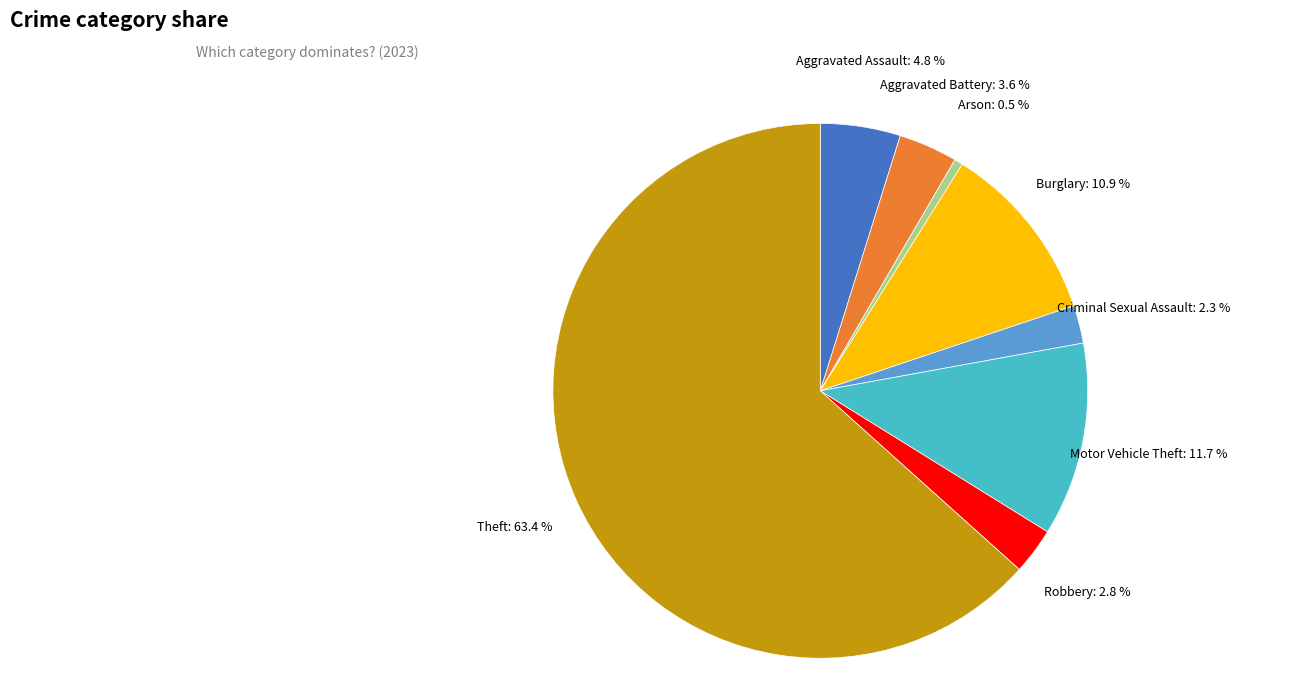

To the nearest percent, what percentage of the pie is Theft?

63%